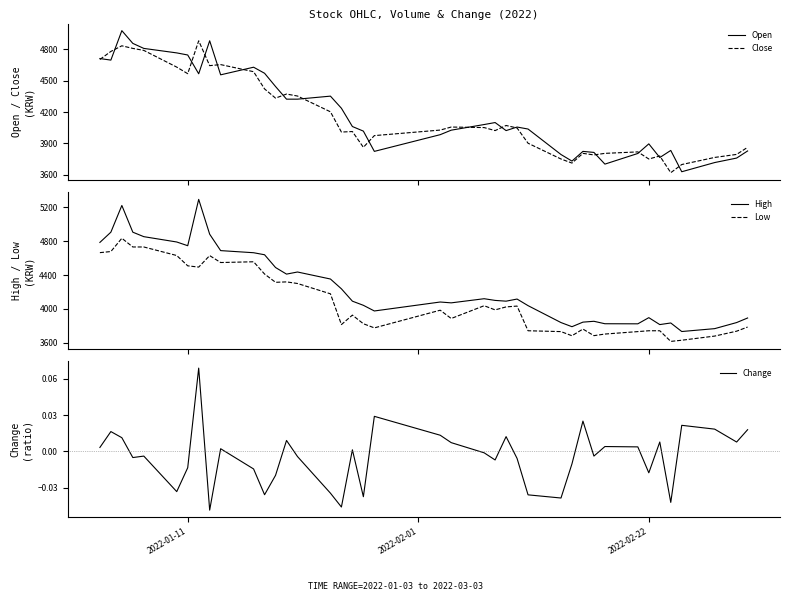

What is the maximum value for Open?

4980